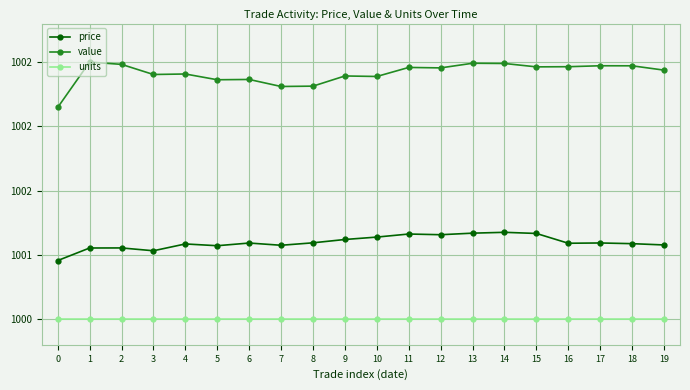

True or false: value has more than 1 points higher than both neighbors.

True